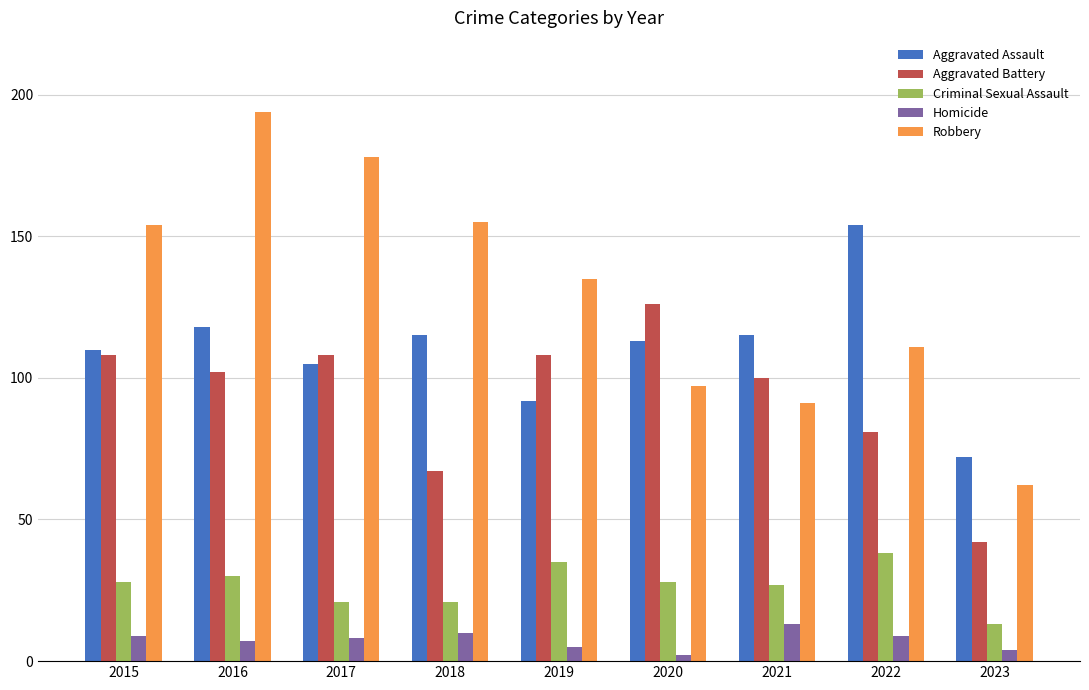

Reading left to right, what are all the values shown in this chart?

Aggravated Assault: 110	118	105	115	92	113	115	154	72
Aggravated Battery: 108	102	108	67	108	126	100	81	42
Criminal Sexual Assault: 28	30	21	21	35	28	27	38	13
Homicide: 9	7	8	10	5	2	13	9	4
Robbery: 154	194	178	155	135	97	91	111	62